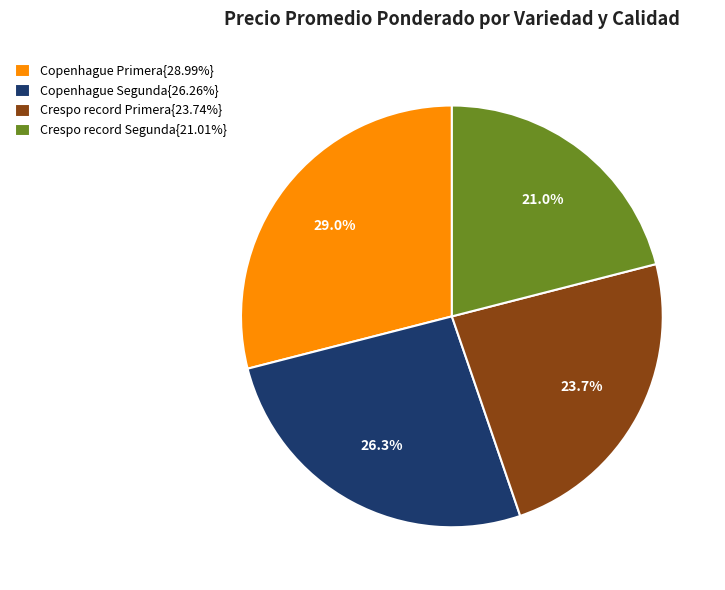

Does Crespo record Segunda{21.01%} represent more than half of the total?

No